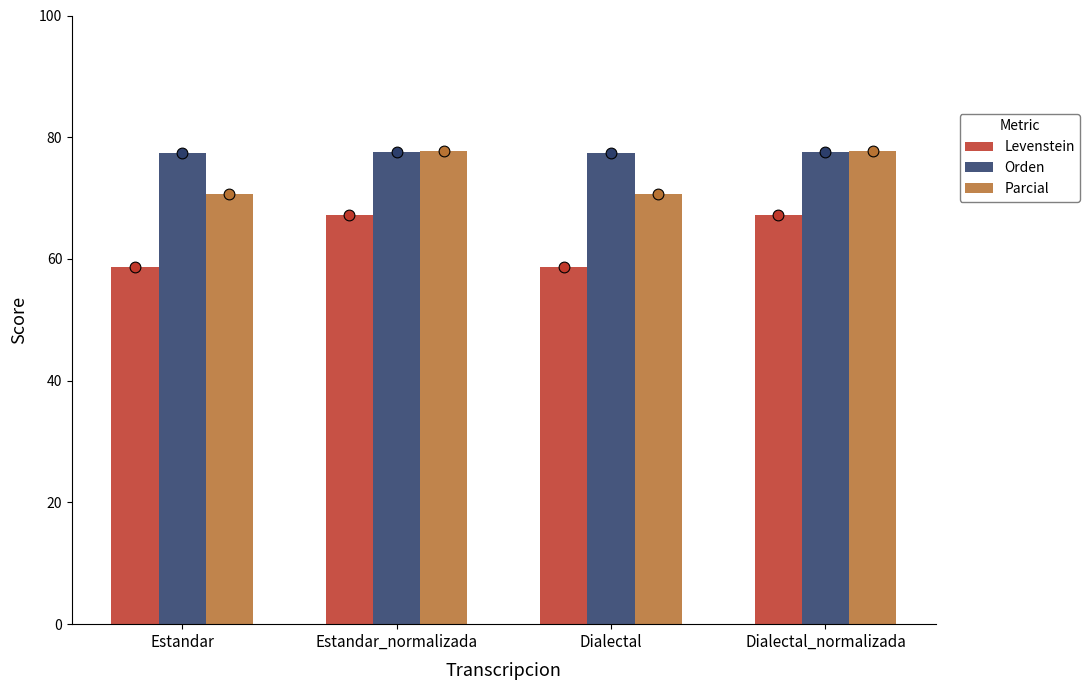

Is the value of Parcial at Dialectal_normalizada greater than the value of Levenstein at Dialectal?

Yes